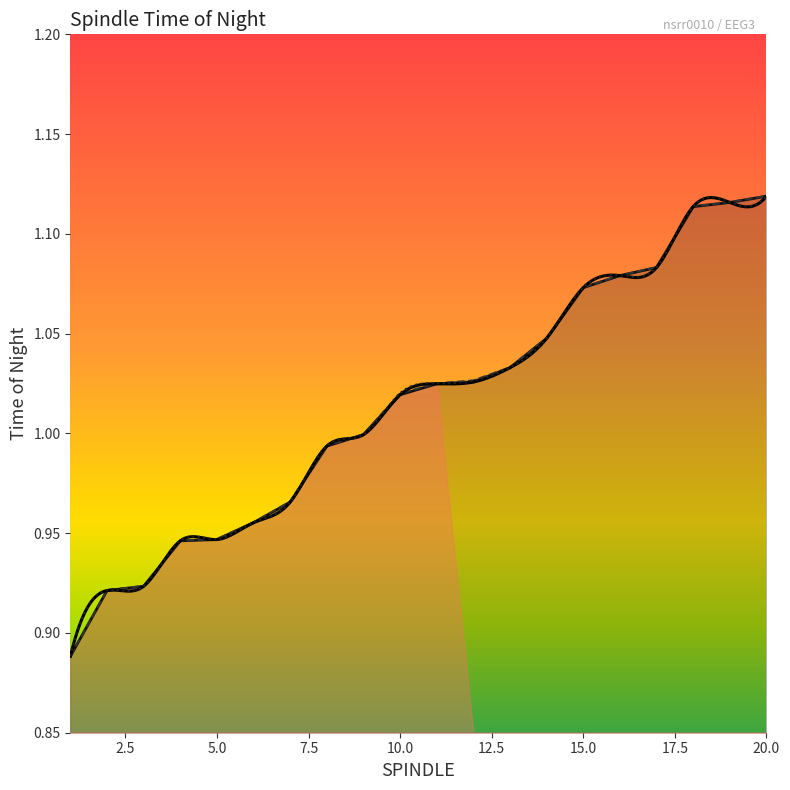

What is the sum of the STOP values at 19 and 16?

2.2